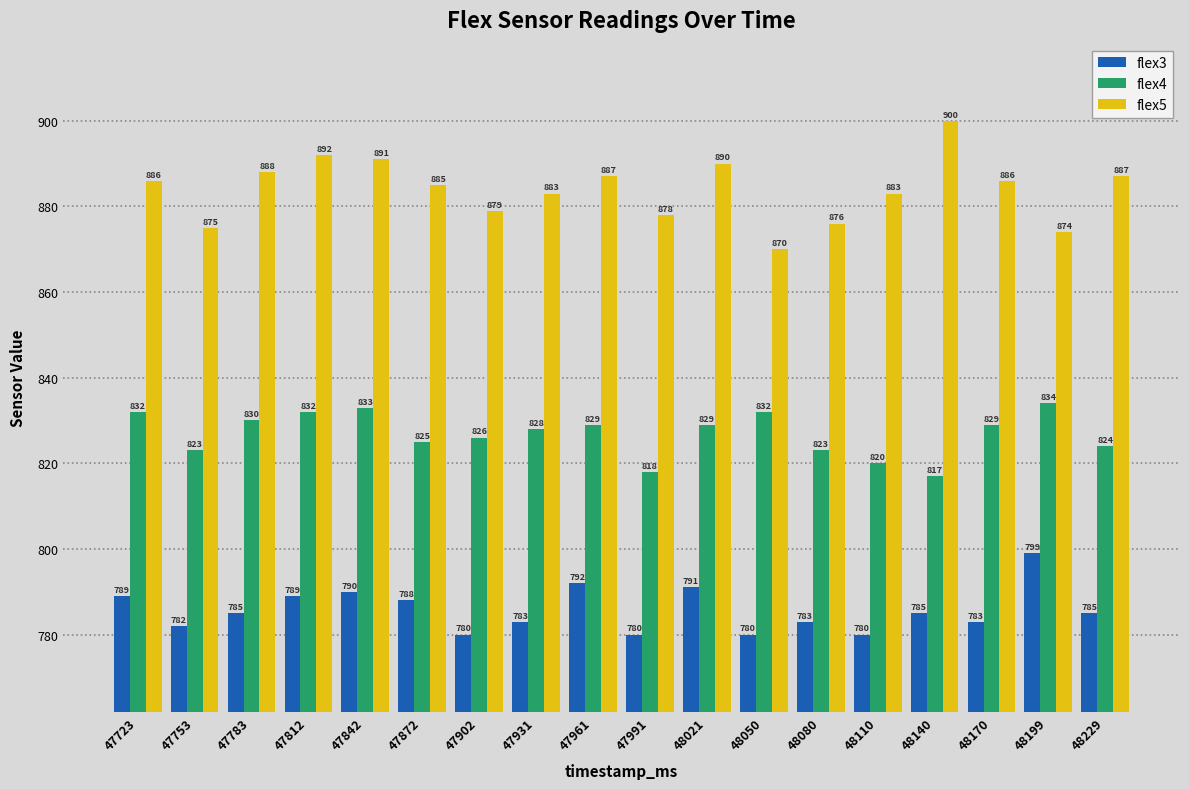

Reading left to right, transcribe all the data shown in this chart.

flex3: 47723=789	47753=782	47783=785	47812=789	47842=790	47872=788	47902=780	47931=783	47961=792	47991=780	48021=791	48050=780	48080=783	48110=780	48140=785	48170=783	48199=799	48229=785
flex4: 47723=832	47753=823	47783=830	47812=832	47842=833	47872=825	47902=826	47931=828	47961=829	47991=818	48021=829	48050=832	48080=823	48110=820	48140=817	48170=829	48199=834	48229=824
flex5: 47723=886	47753=875	47783=888	47812=892	47842=891	47872=885	47902=879	47931=883	47961=887	47991=878	48021=890	48050=870	48080=876	48110=883	48140=900	48170=886	48199=874	48229=887